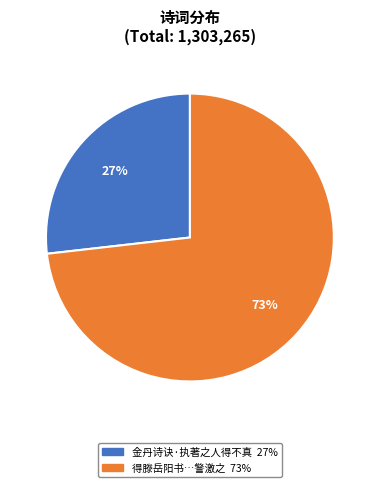

To the nearest percent, what is the average slice percentage?

50%